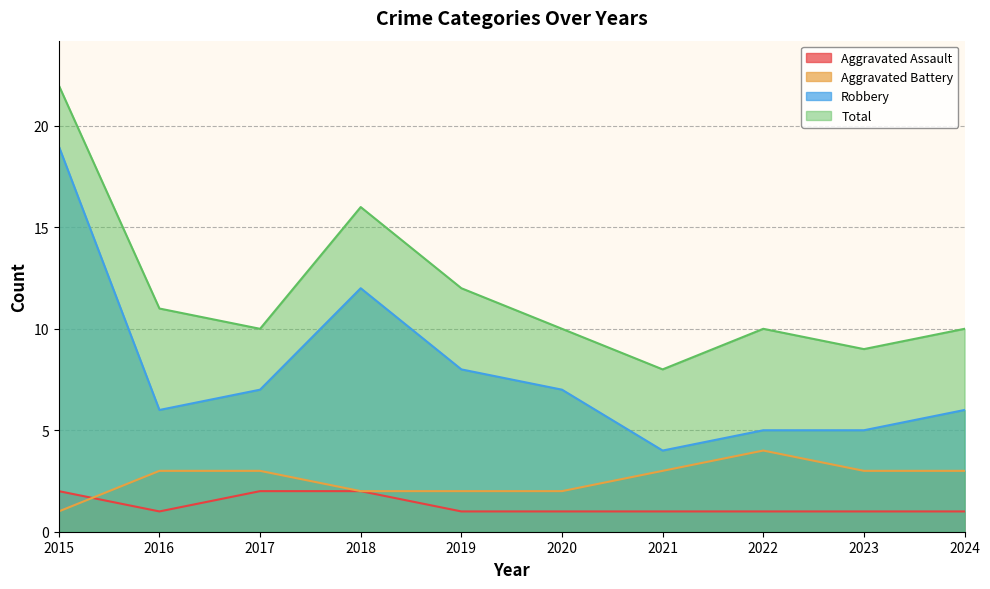

What is the value of the Robbery point at the 2nd from the left?

6